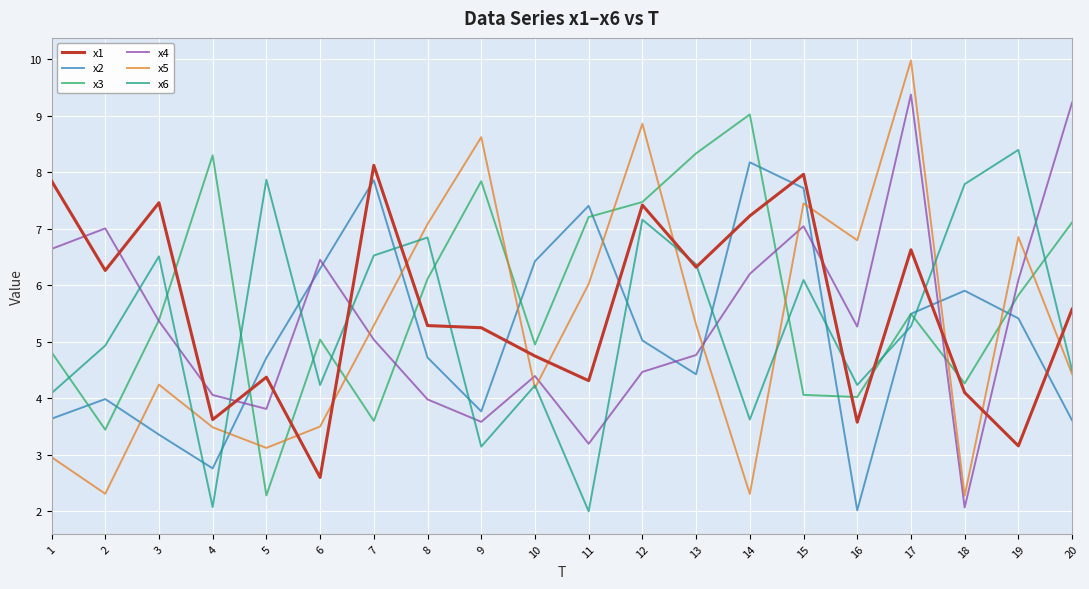

After their last crossing, which series has the higher values: x2 or x6?

x6